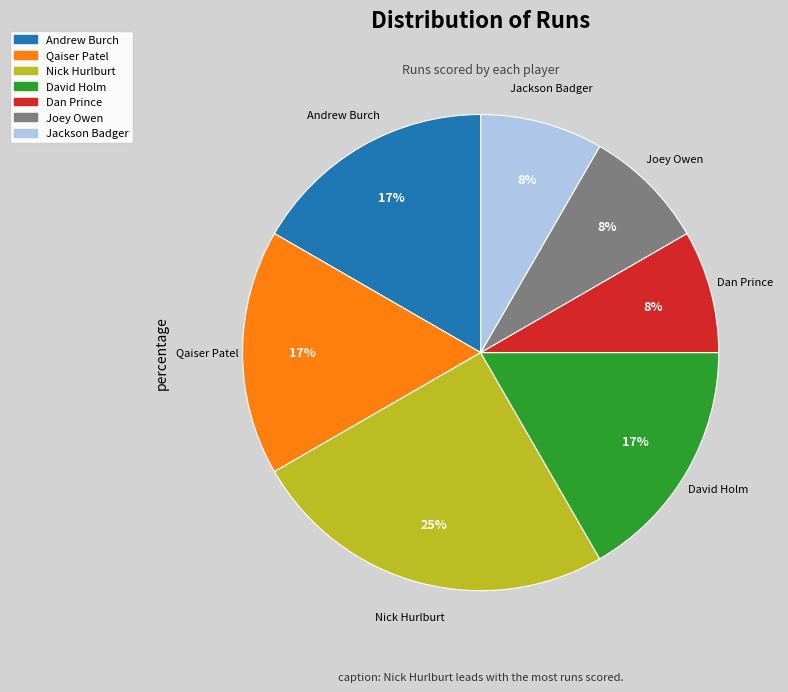

To the nearest percent, what is the difference between the largest and smallest slice percentages?

17%